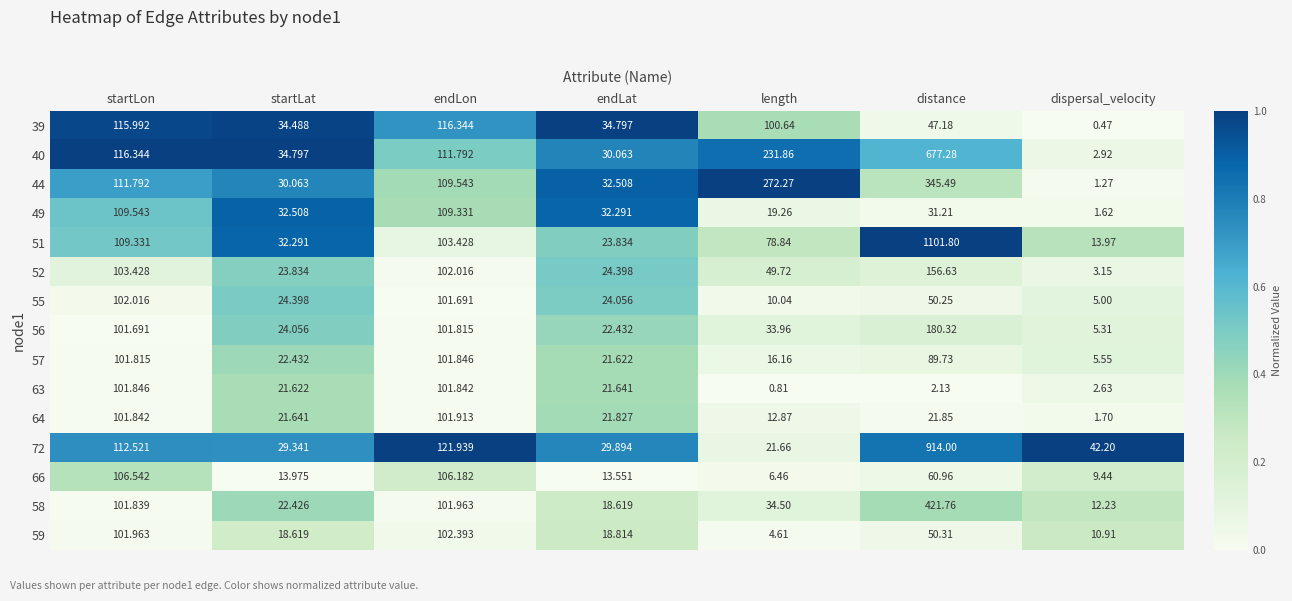

Rank the categories by 44 value from highest to lowest.

distance, length, startLon, endLon, endLat, startLat, dispersal_velocity